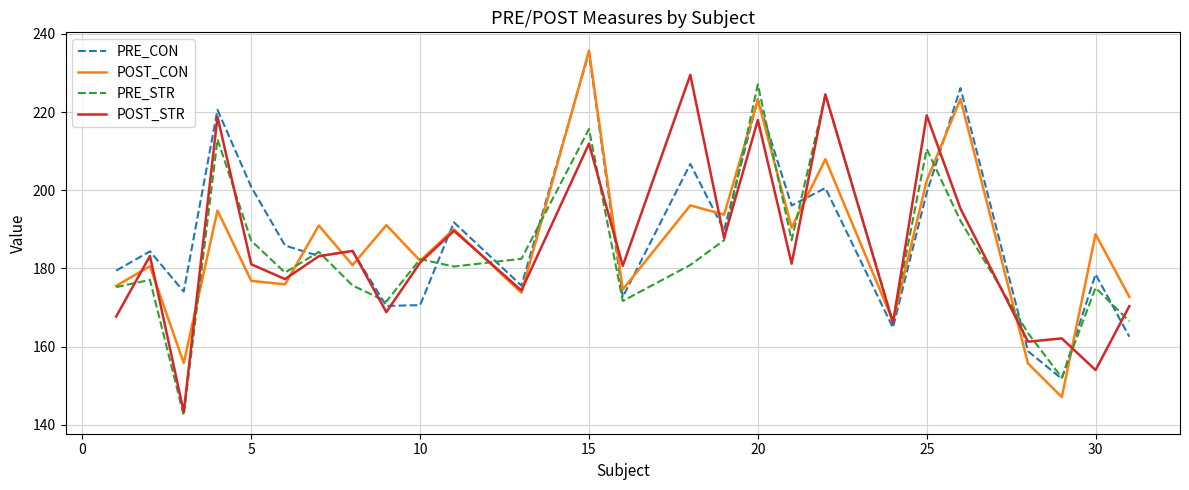

What is the minimum value for POST_CON?

147.1